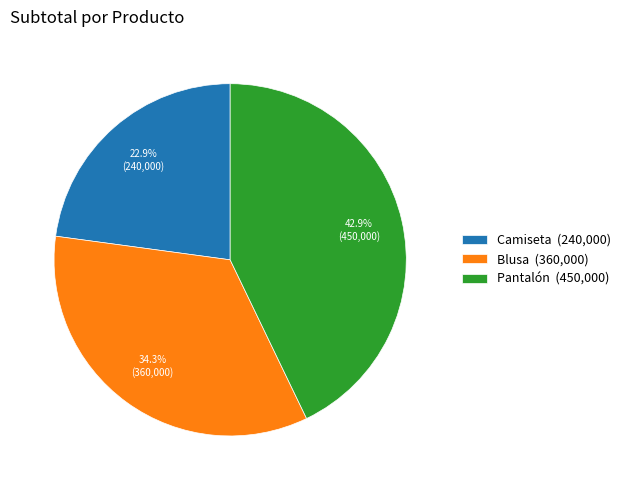

Rank the categories by value from highest to lowest.

Pantalón, Blusa, Camiseta